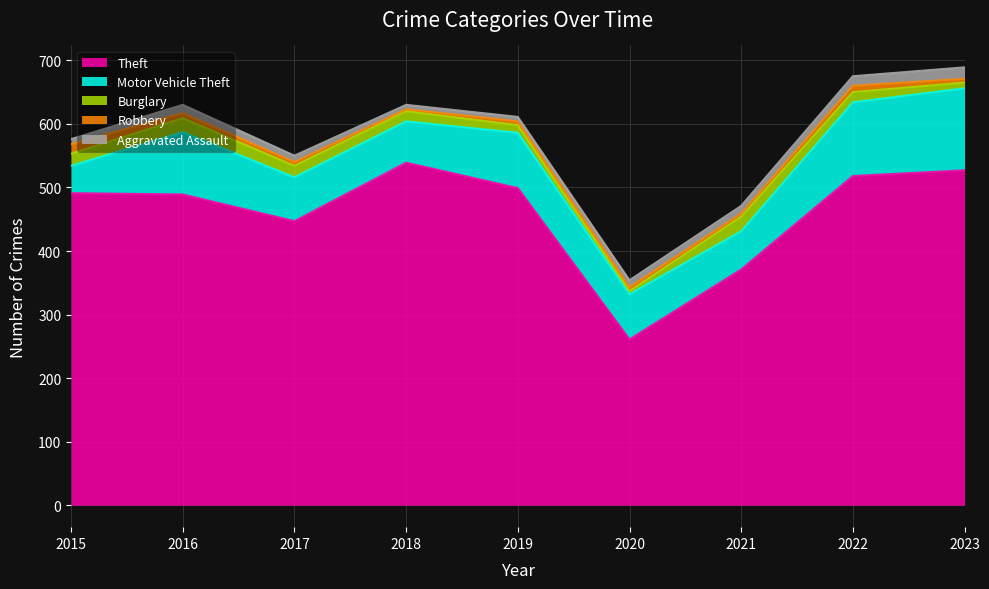

At how many categories does at least one series exceed 203?

9